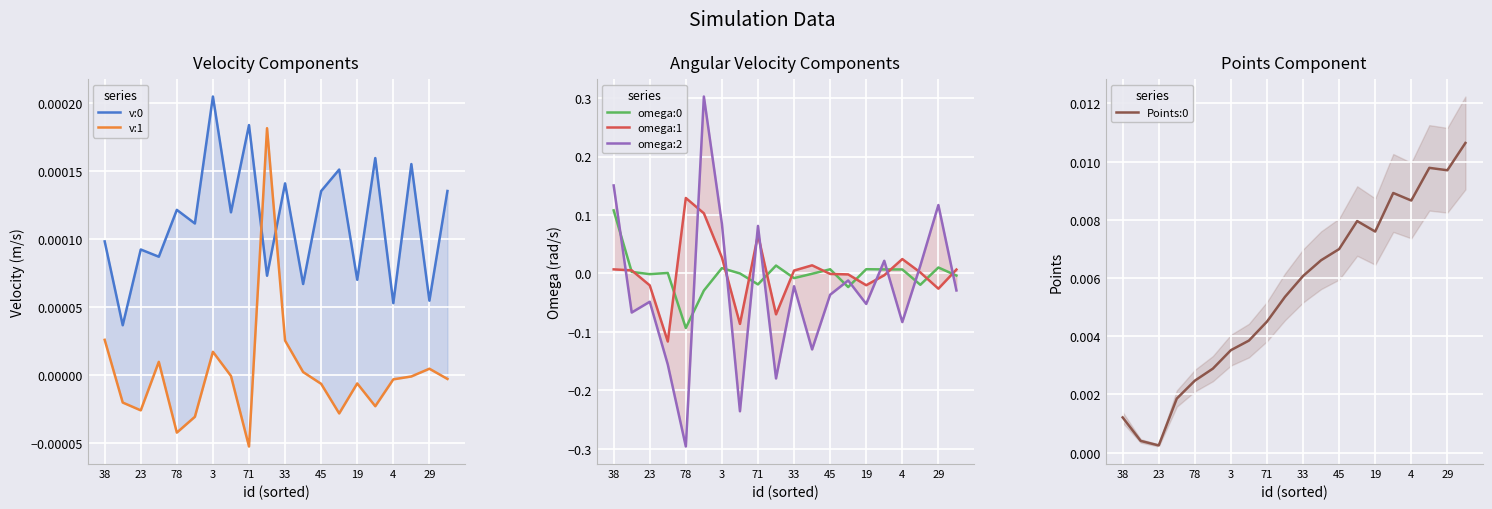

True or false: omega:0 has a value of -0.0 at 23.

True